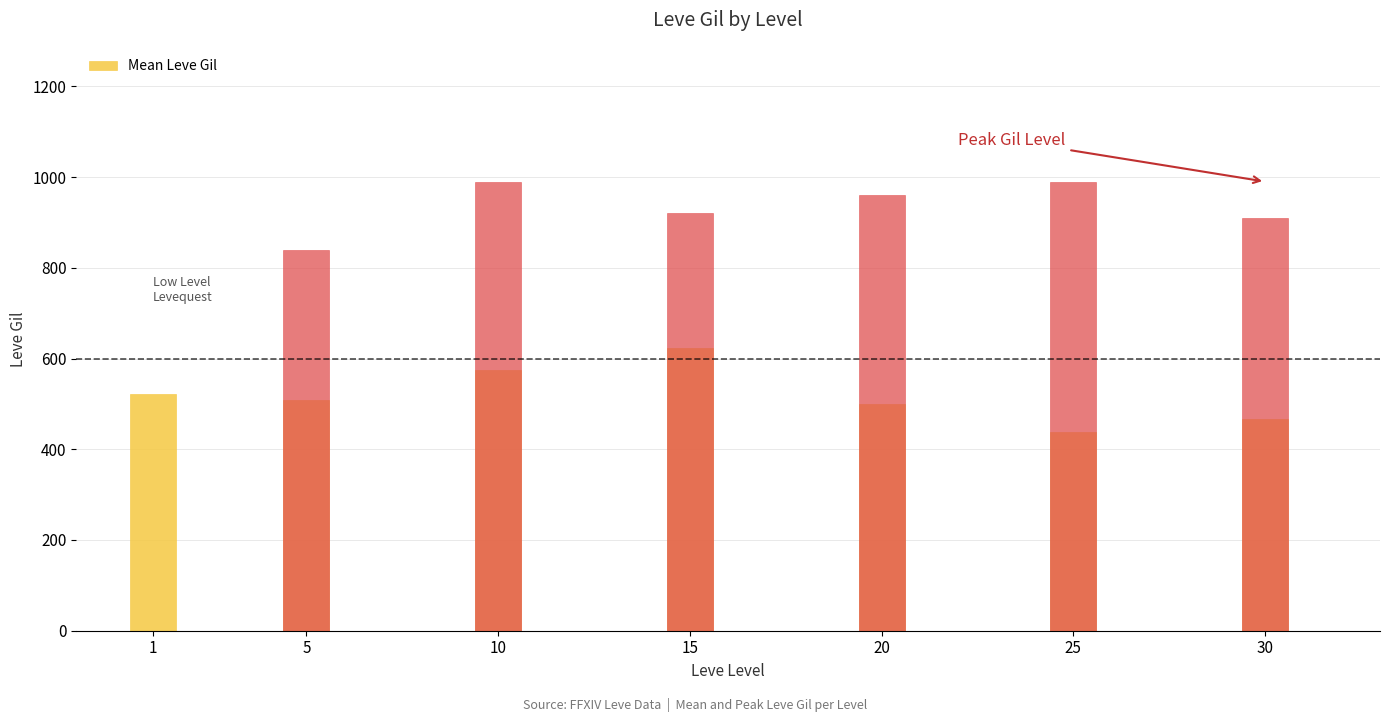

What is the difference between the values at 20 and 30?

32.5